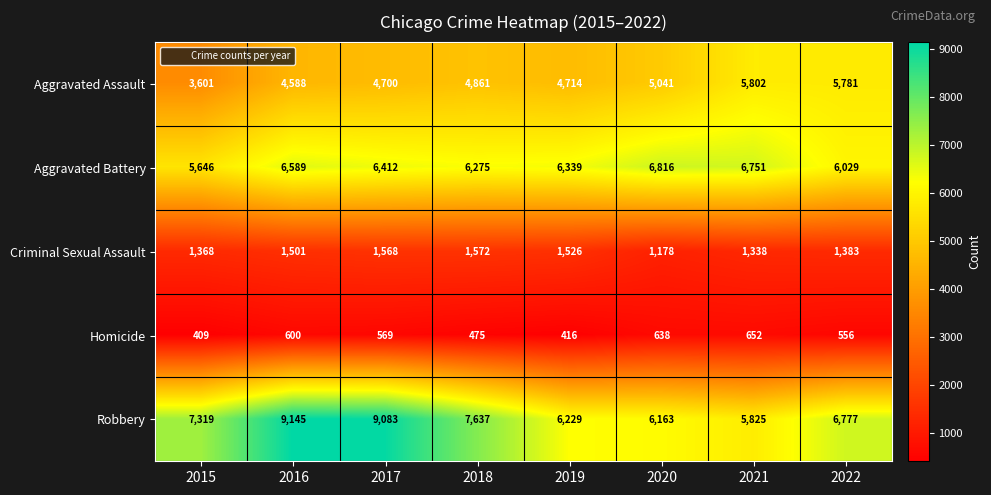

What is the difference between the Homicide values at 2022 and 2020?

82